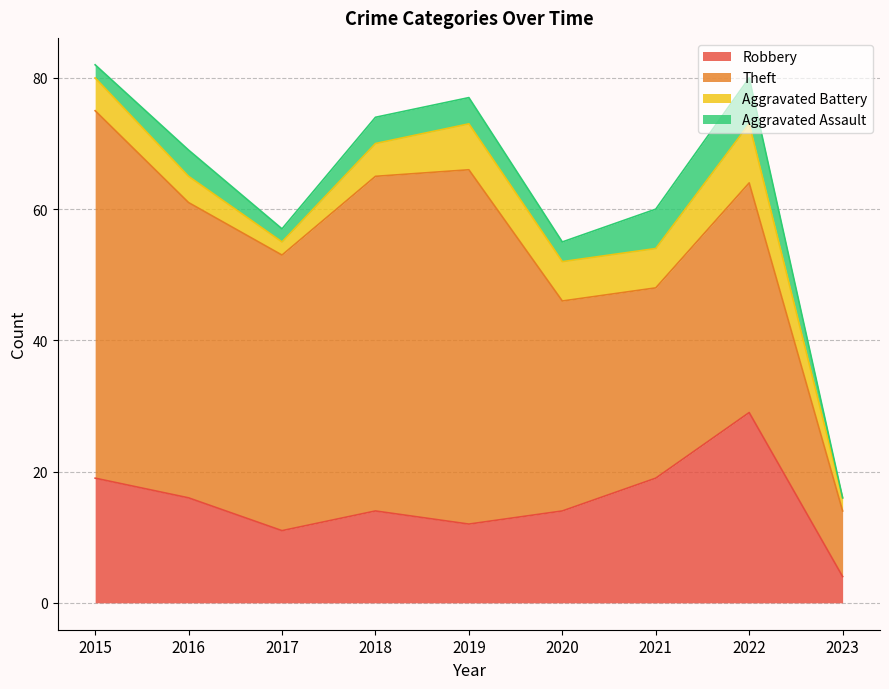

Between 2019 and 2020, which series saw the biggest shift?

Theft